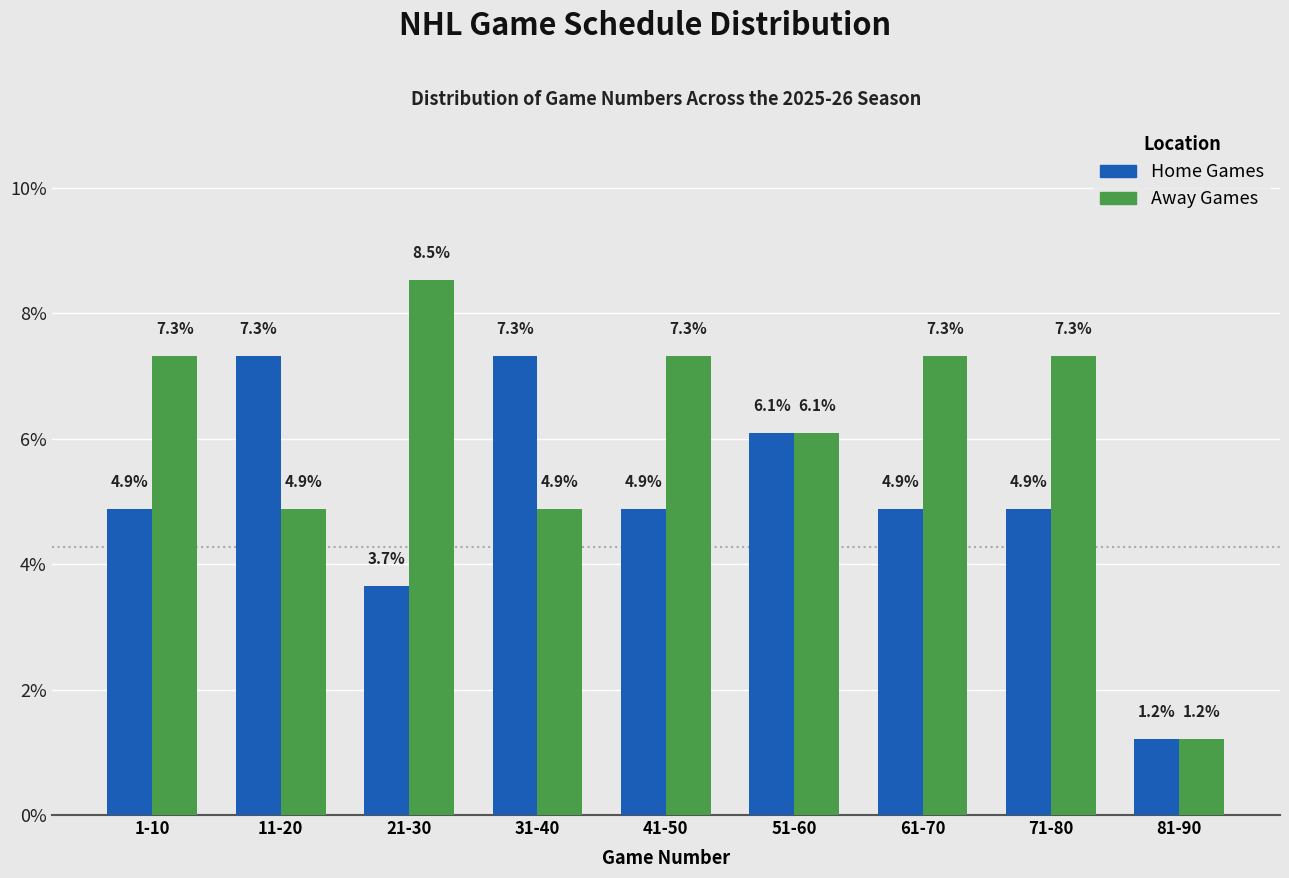

Reading left to right, transcribe all the data shown in this chart.

Home Games: 4.9	7.3	3.7	7.3	4.9	6.1	4.9	4.9	1.2
Away Games: 7.3	4.9	8.5	4.9	7.3	6.1	7.3	7.3	1.2